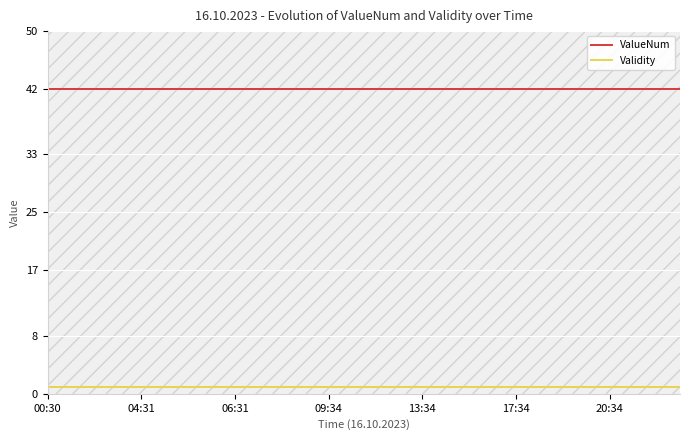

Read the ValueNum value at 23.

42